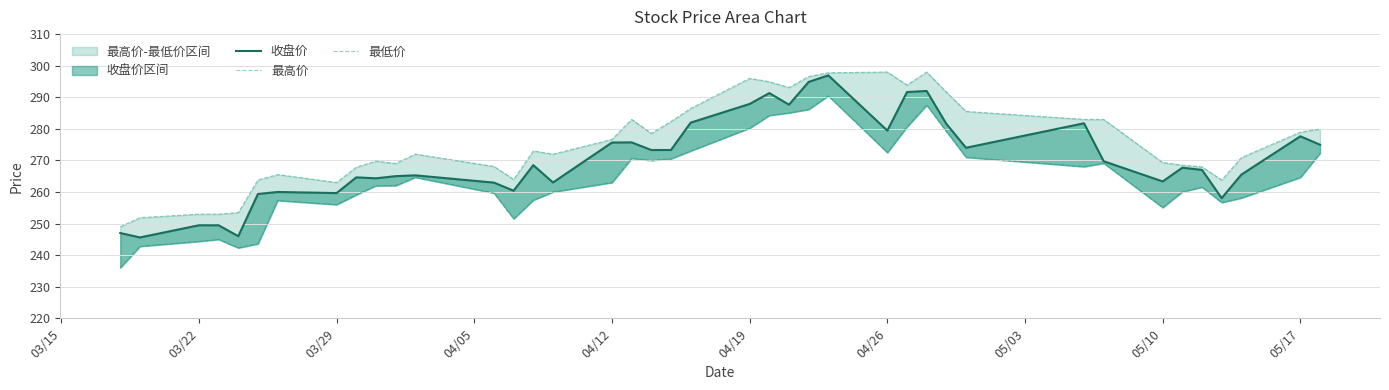

The value of 收盘价 at 30 is 443.7. True or false?

False